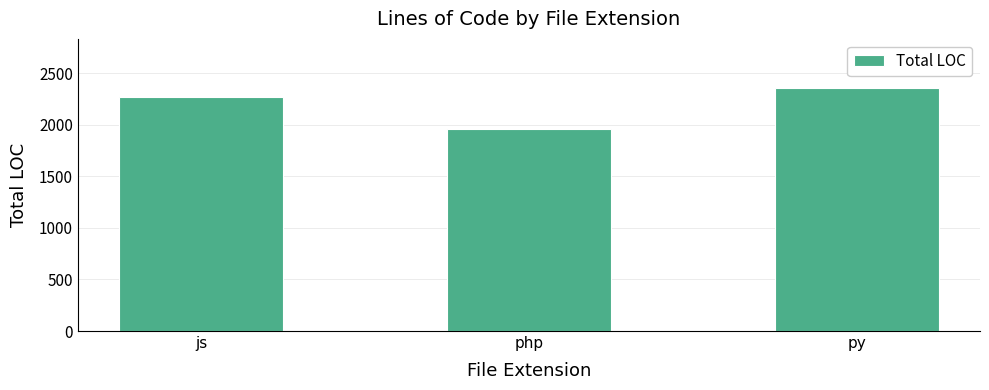

What value does the data have at js, to the nearest 10?

2270